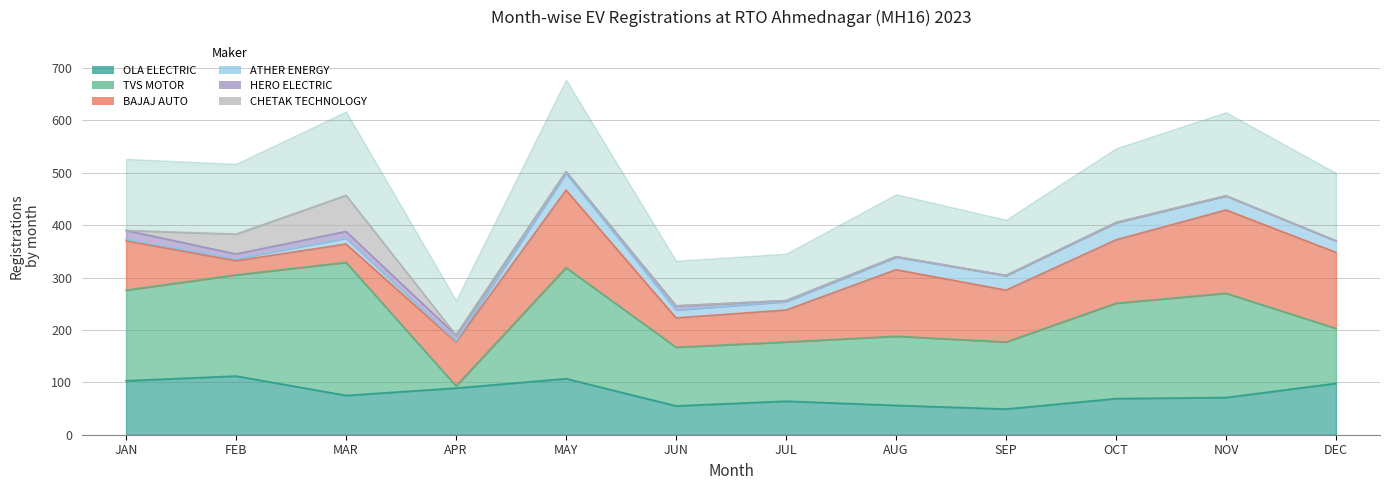

At which label does HERO ELECTRIC first exceed 3?

JAN